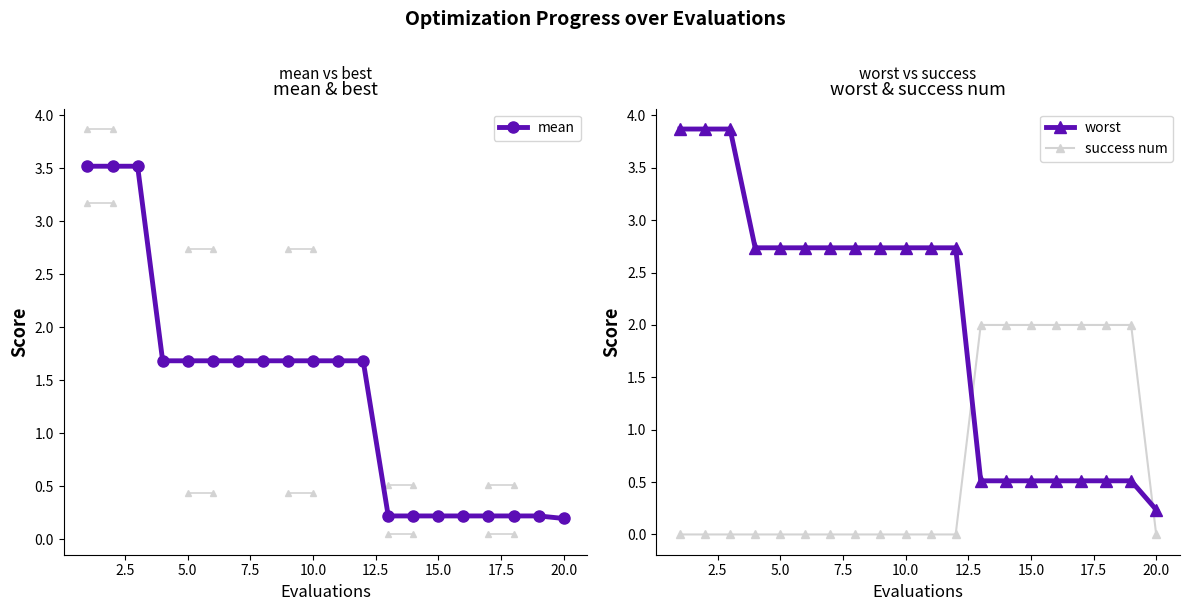

What is the value of the mean point at the 4th from the left?

1.7